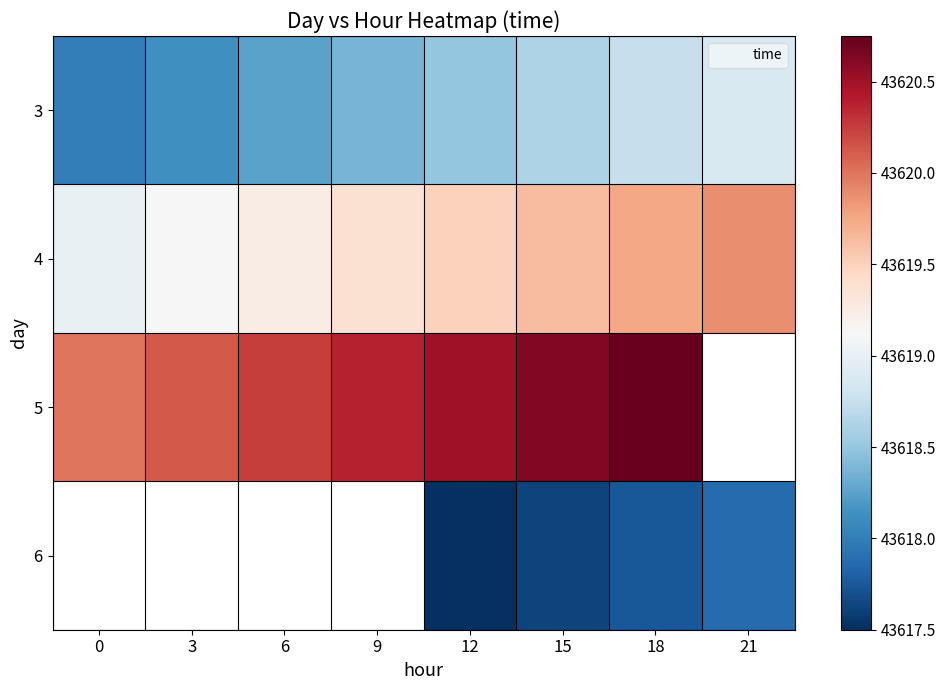

What is the average value of the 3 series?

43618.4